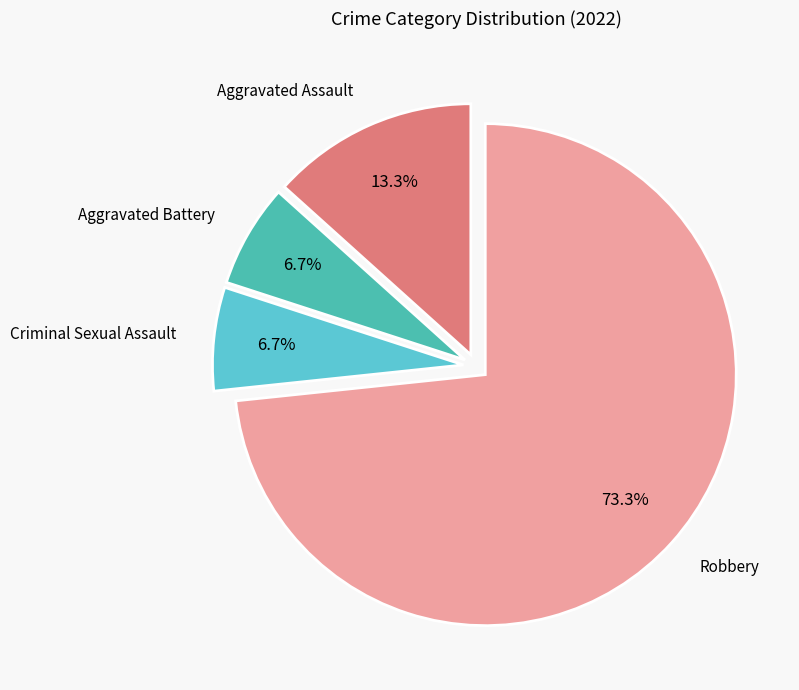

Is there a majority slice in this chart?

Yes